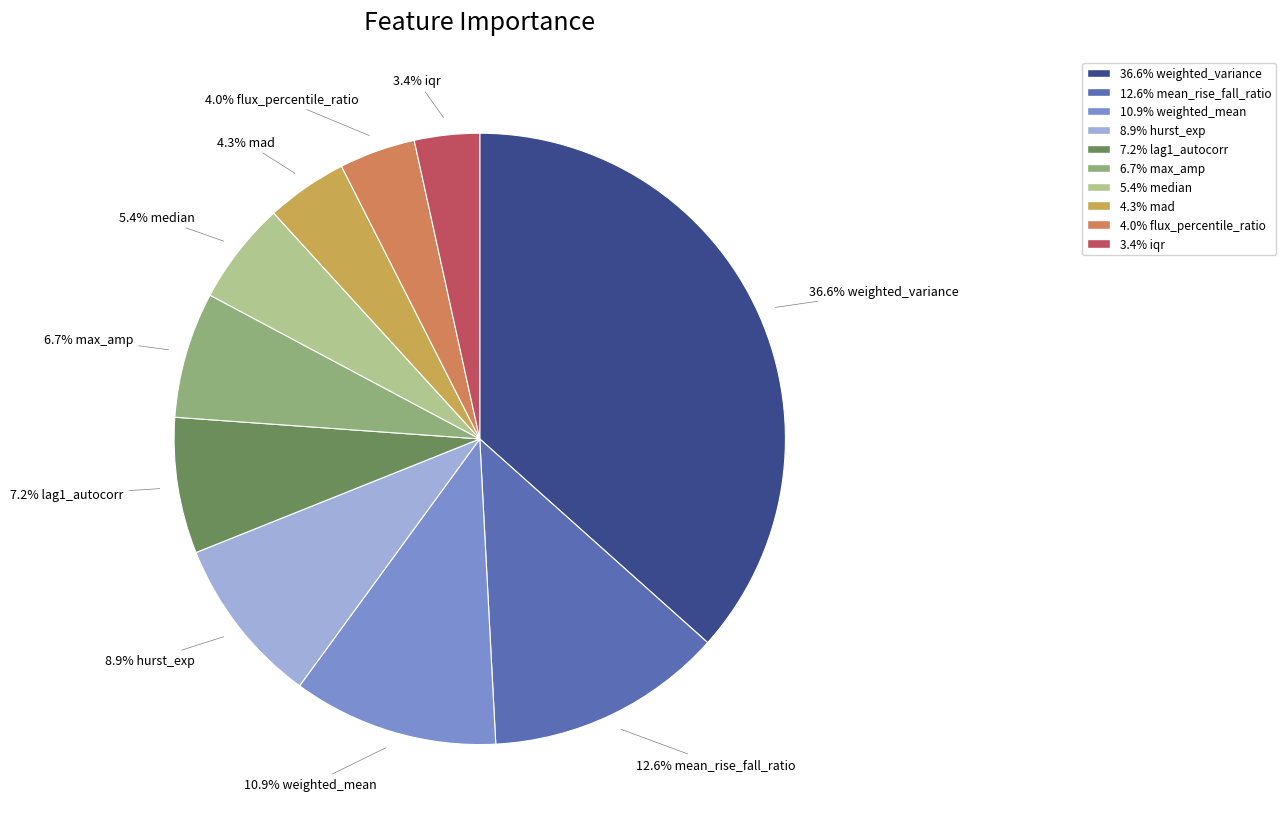

Is there any slice that represents more than half of the pie?

No